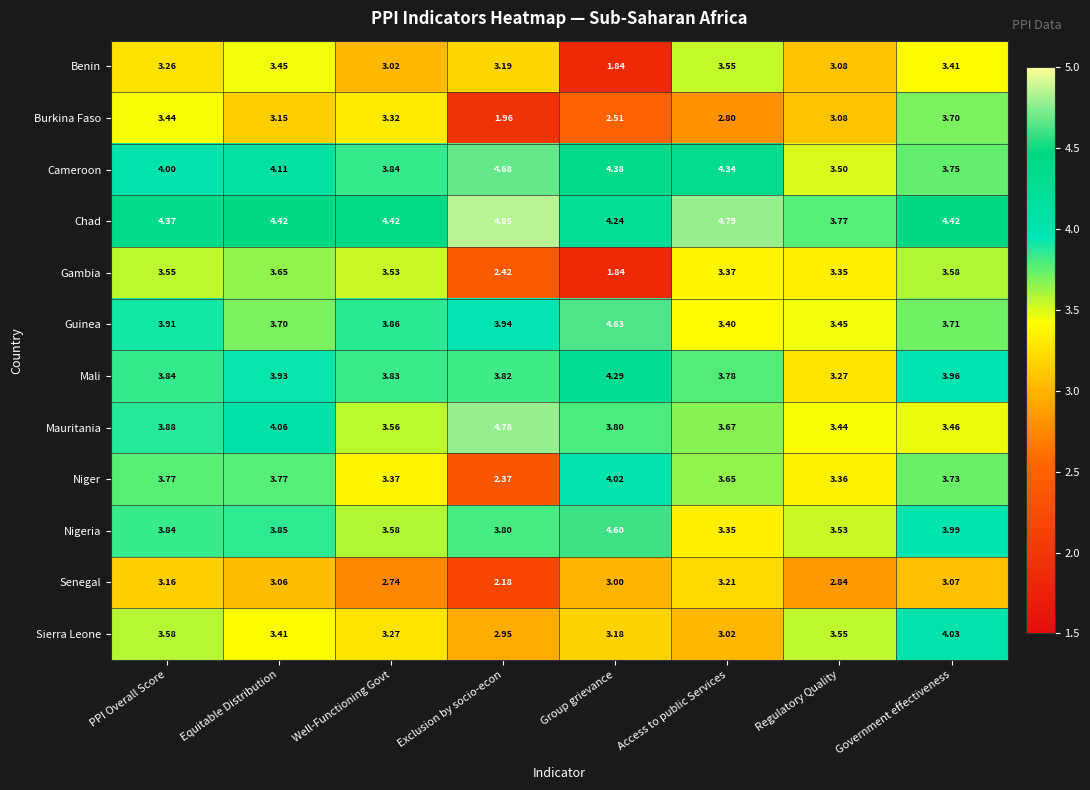

Where is Chad nearest to the value 4?

Regulatory Quality